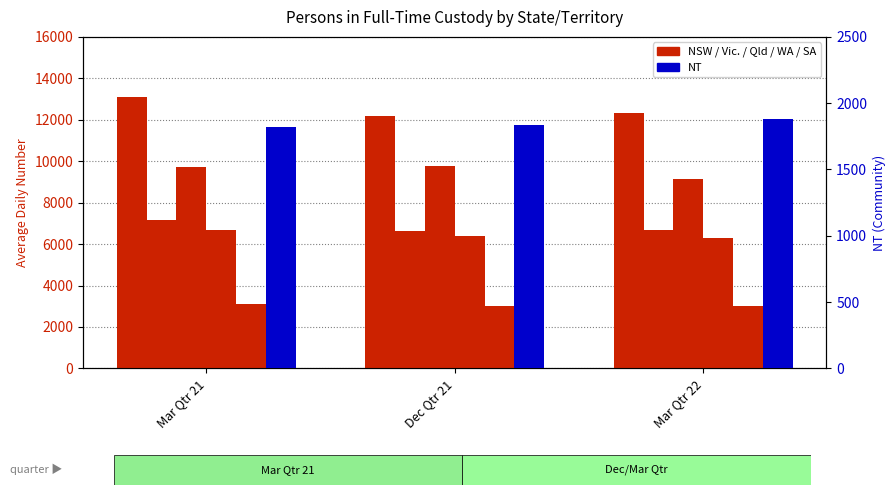

How many groups of bars are there?

3